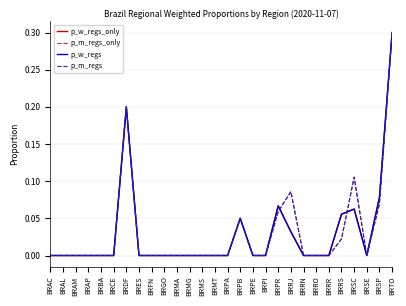

What is the label of the 2nd point from the left?

BRAL